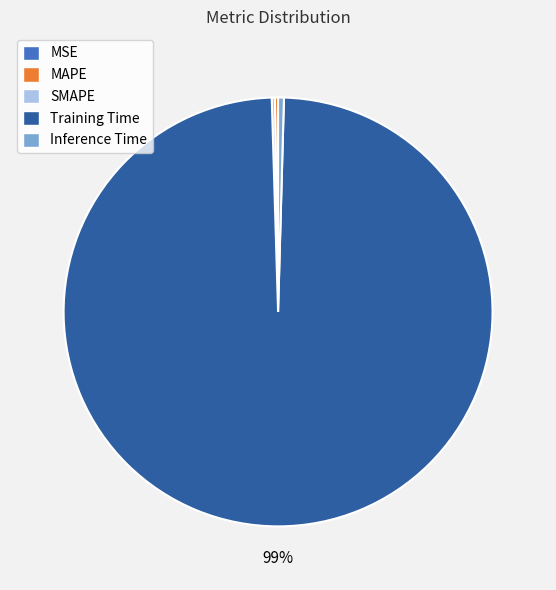

Which category has the biggest portion of the pie?

Training Time